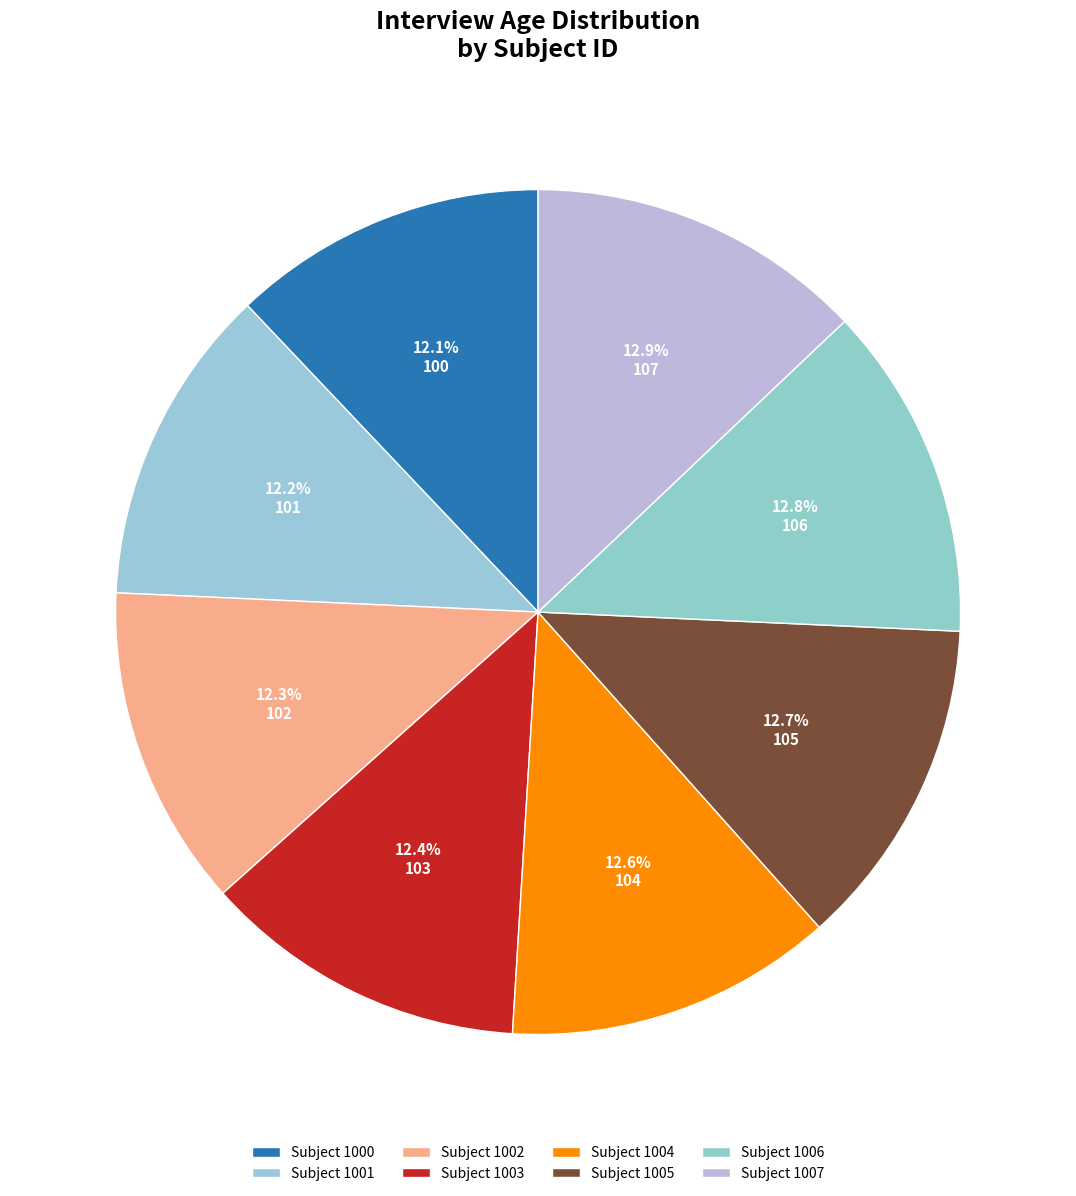

How many slices are in this pie chart?

8